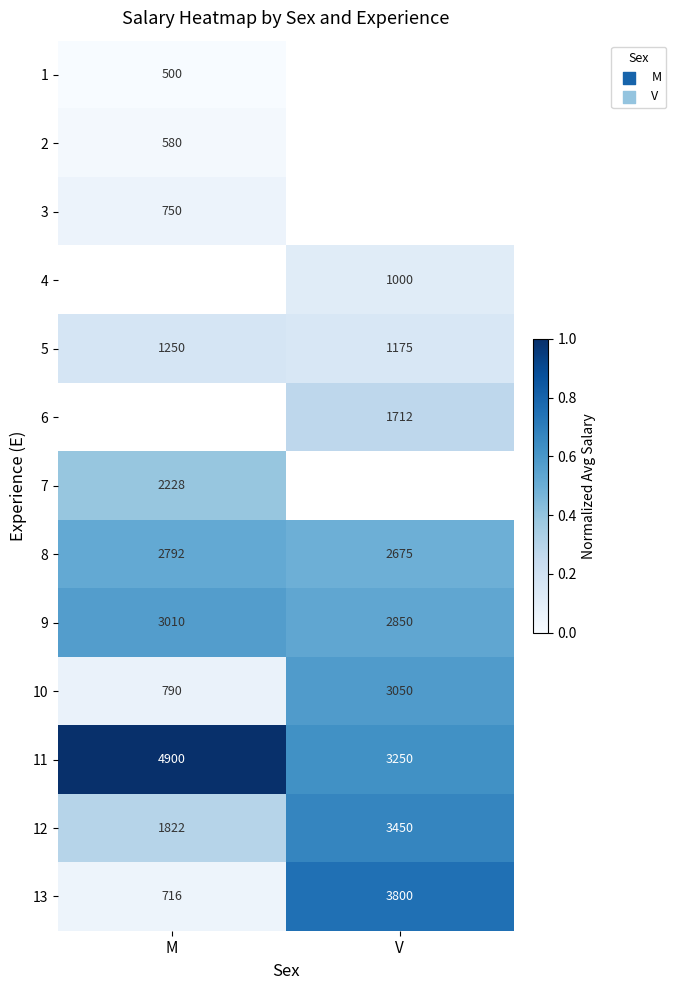

Between V and M, which is larger?

M